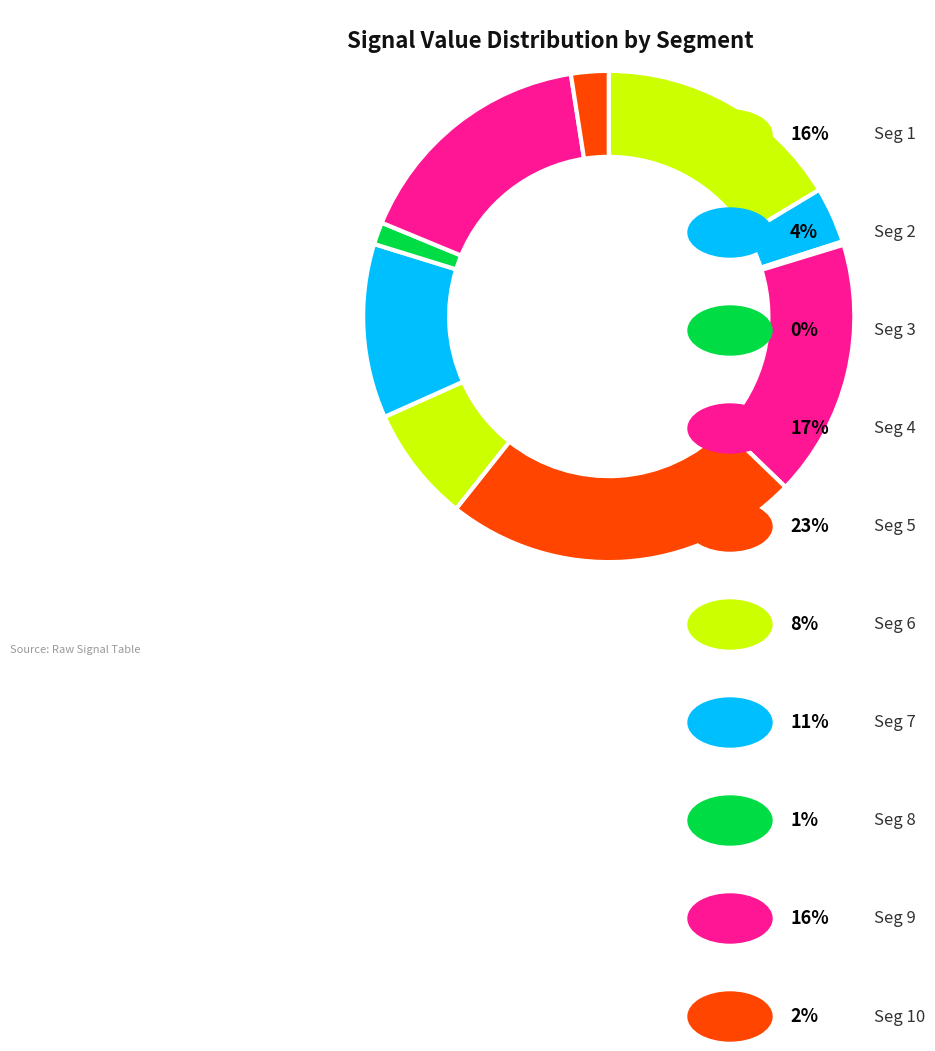

Rank the categories by value from highest to lowest.

signal segment 5, signal segment 4, signal segment 1, signal segment 9, signal segment 7, signal segment 6, signal segment 2, signal segment 10, signal segment 8, signal segment 3